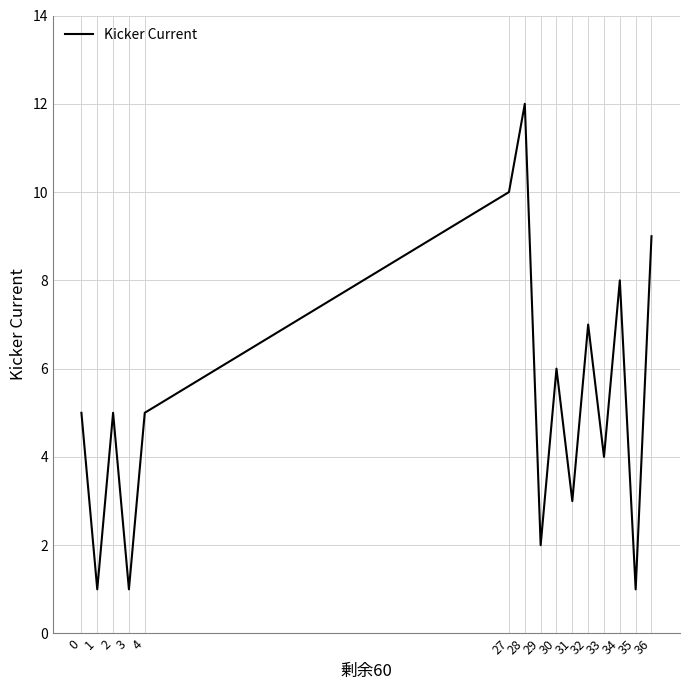

Does the chart have visible grid lines?

Yes